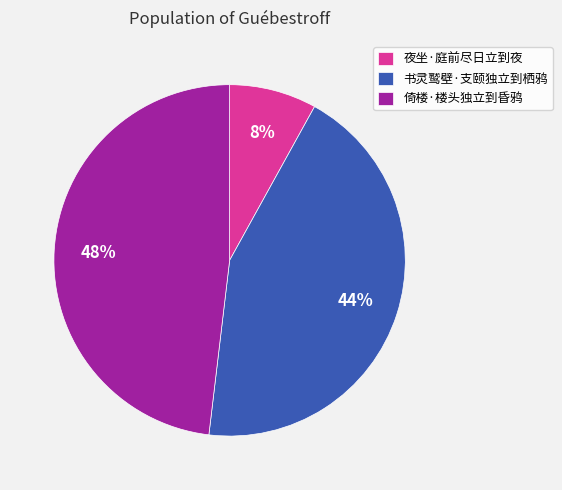

Does any single category account for the majority?

No